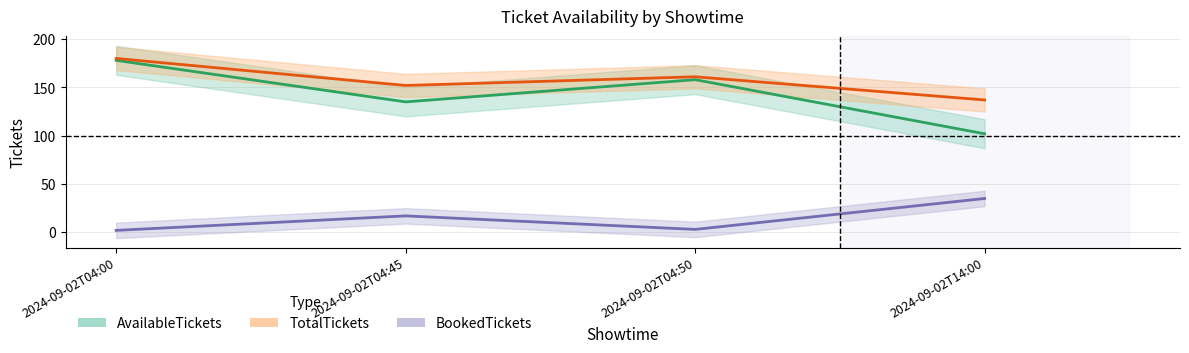

What is the difference between the maximum and second lowest values in the BookedTickets series?

32